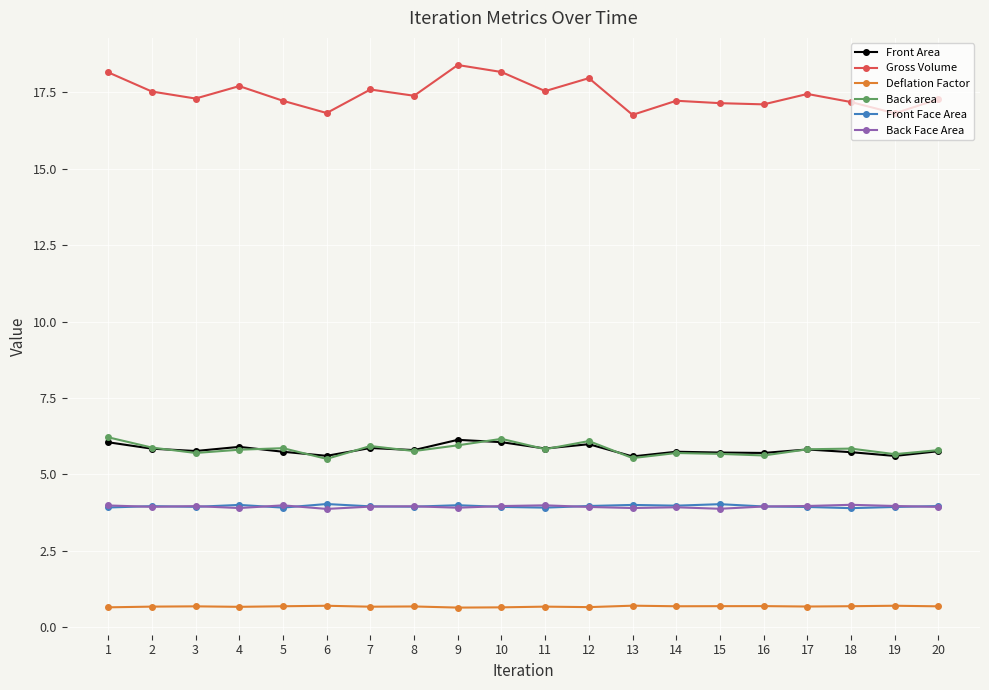

What is the spread (max minus min) of values at 5?

16.5